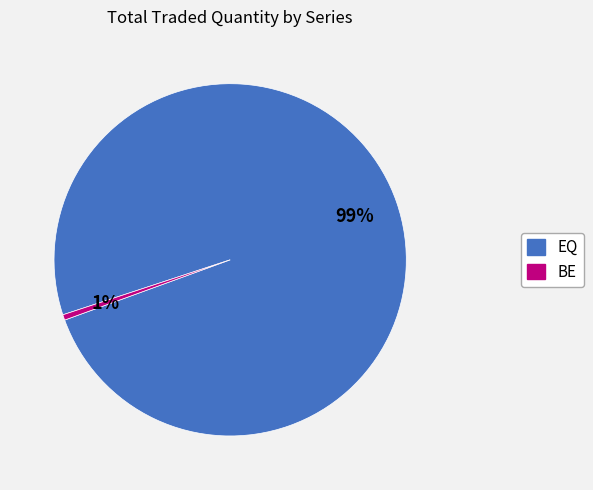

The EQ slice represents 89% of the pie. True or false?

False